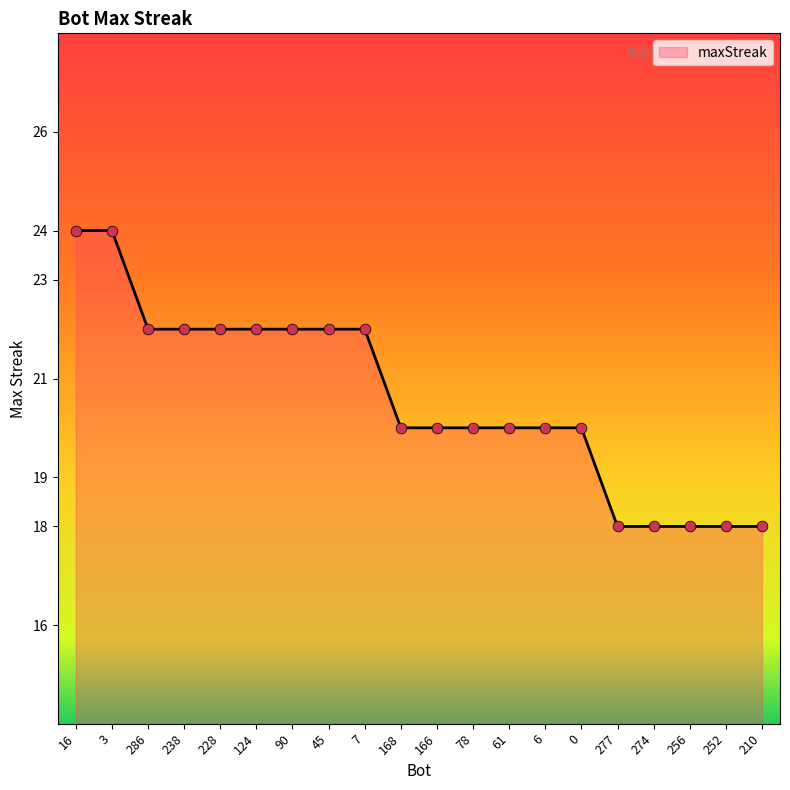

What is the change in value from 45 to 78?

-2